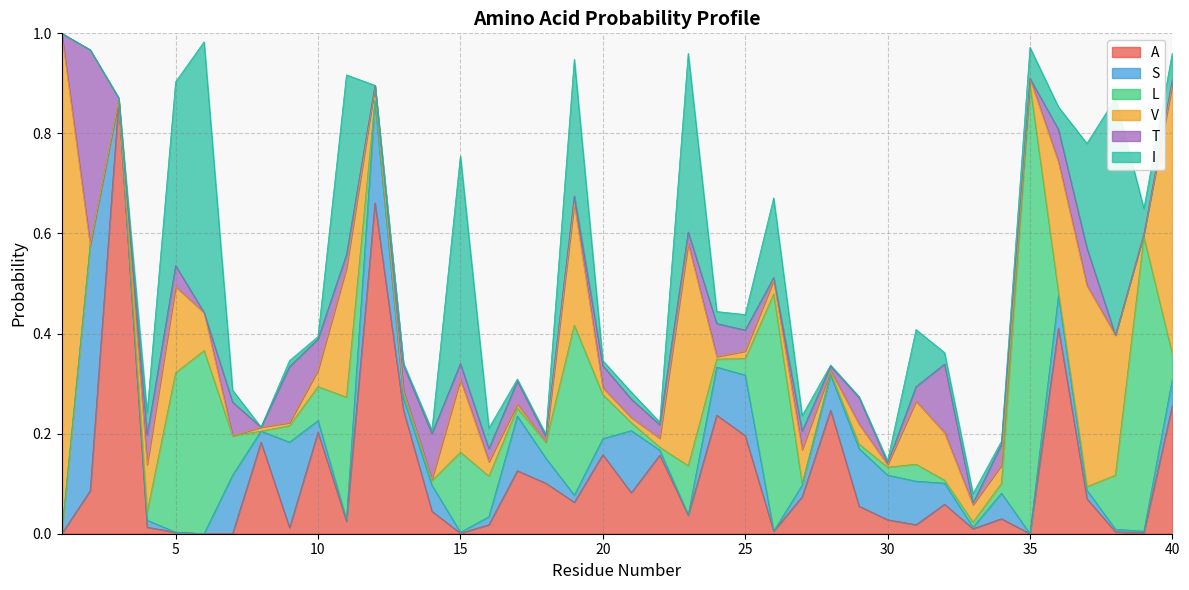

Which series has the largest total across all categories?

A